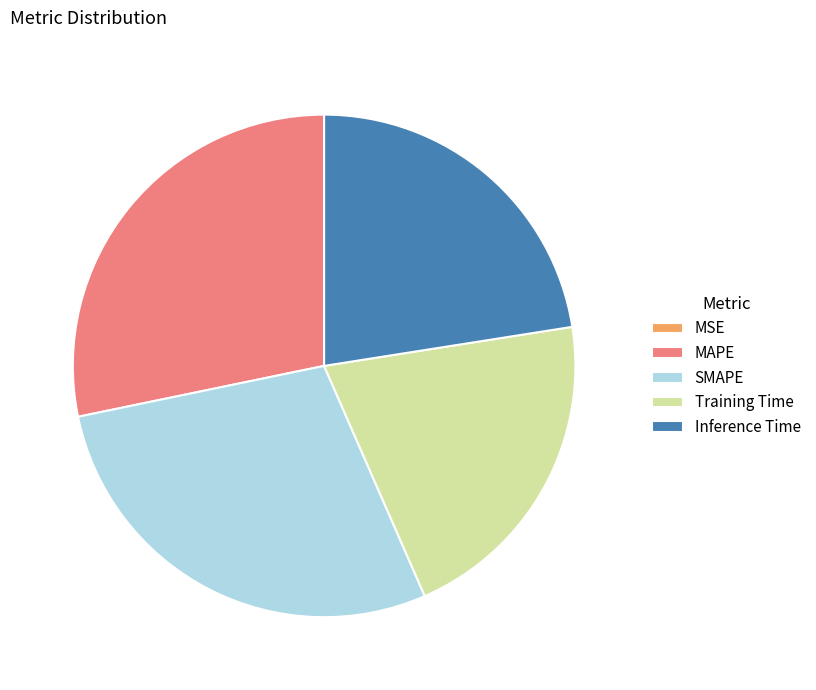

Is there a majority slice in this chart?

No